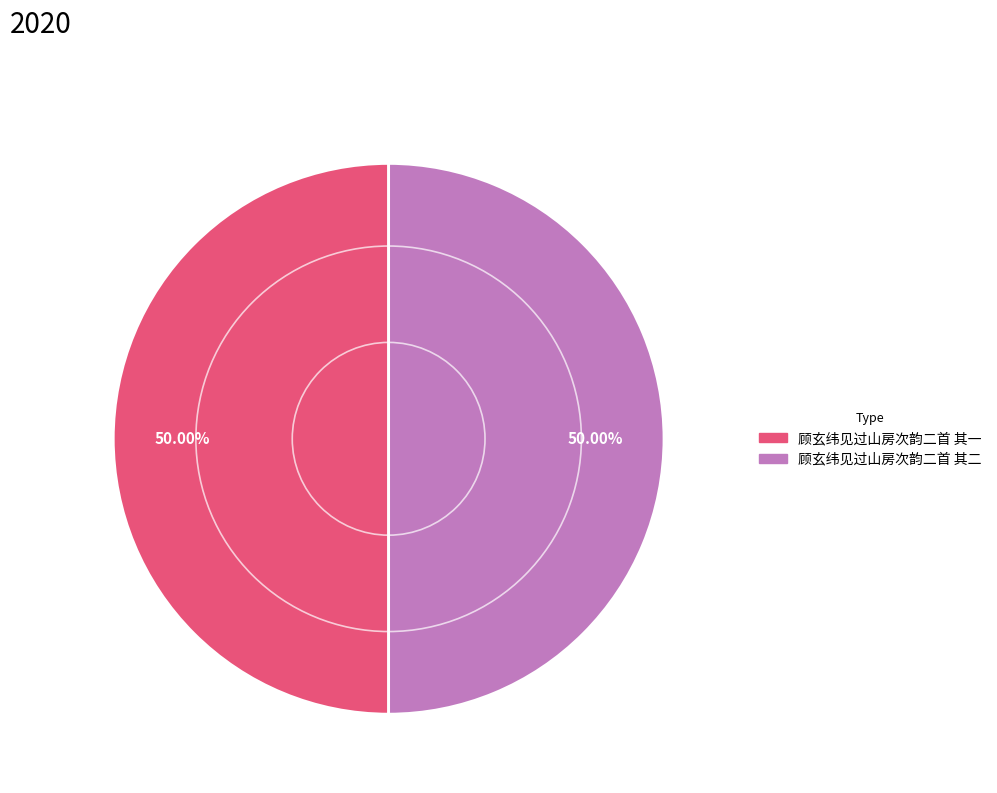

Do 顾玄纬见过山房次韵二首 其二 and 顾玄纬见过山房次韵二首 其一 together represent more than half of the pie?

Yes